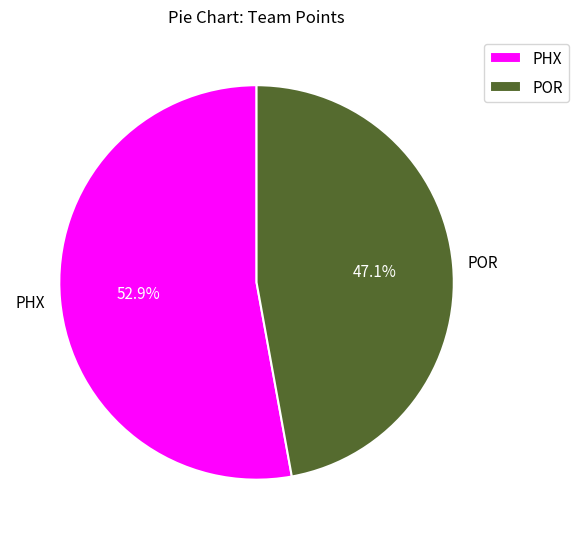

Rank the categories by value from lowest to highest.

POR, PHX